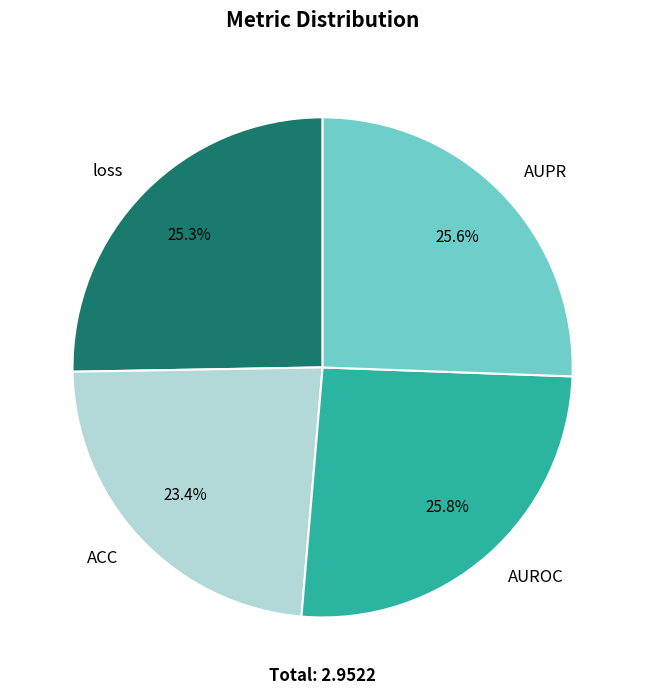

How much of the chart is everything except ACC?

76.6%